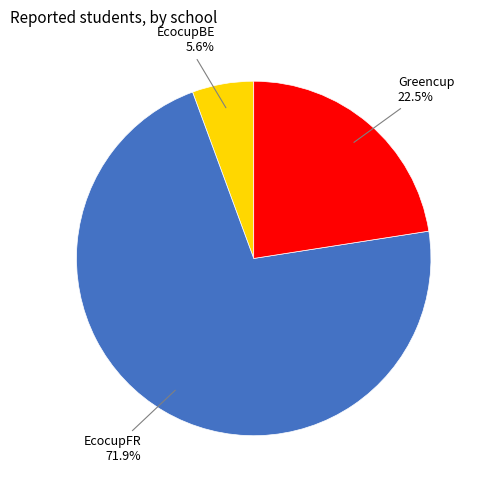

Is it true that EcocupFR is 60% of the pie?

False